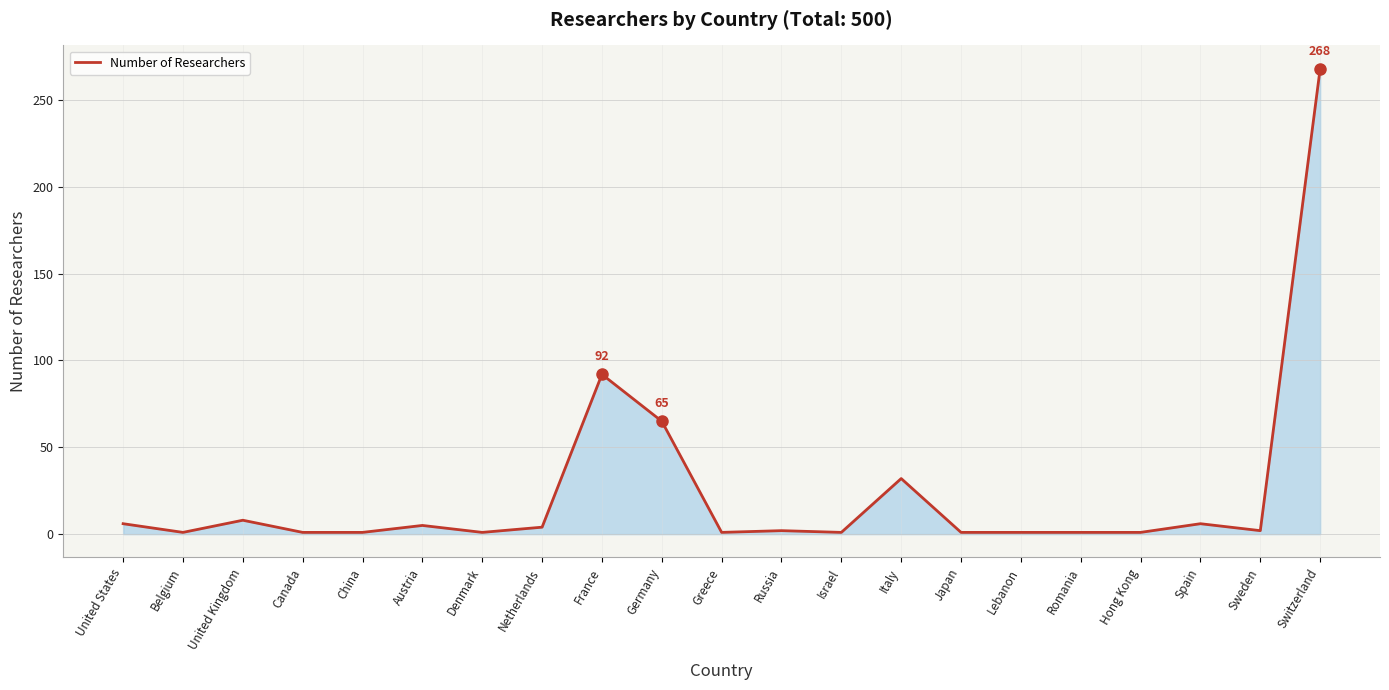

What is the difference between the maximum and minimum values?

267